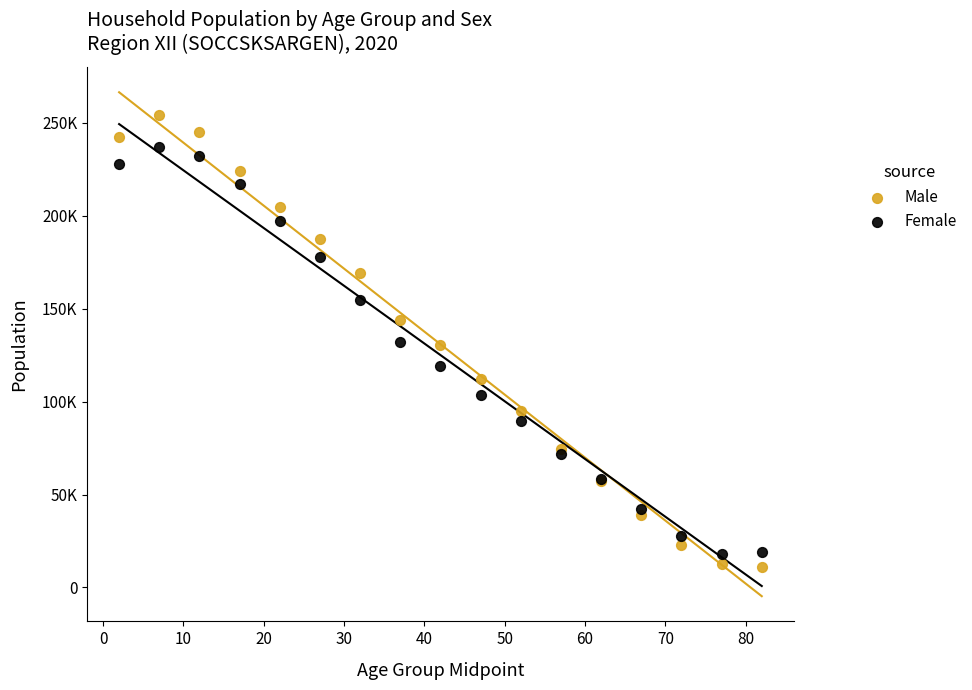

Which series has the largest Y range (max minus min)?

Male